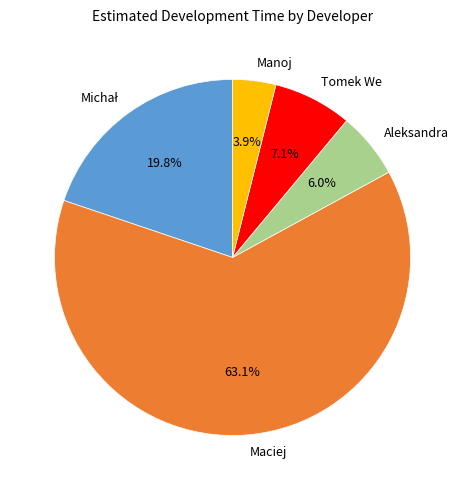

To the nearest percent, what percentage of the pie is Aleksandra?

6%